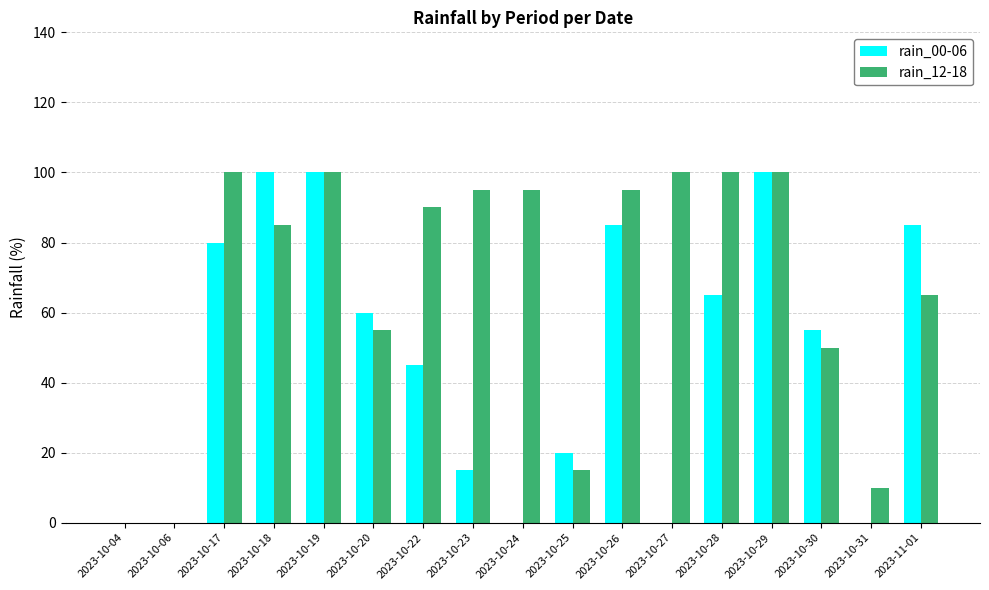

The value of rain_00-06 at 2023-10-24 is -62. True or false?

False